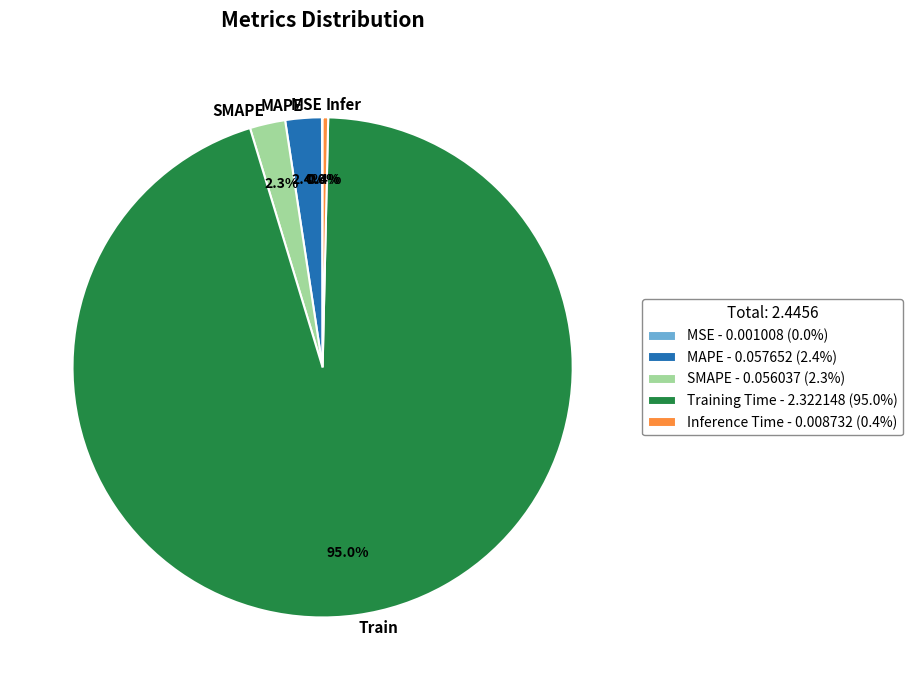

Which has a higher value, SMAPE or Infer?

SMAPE